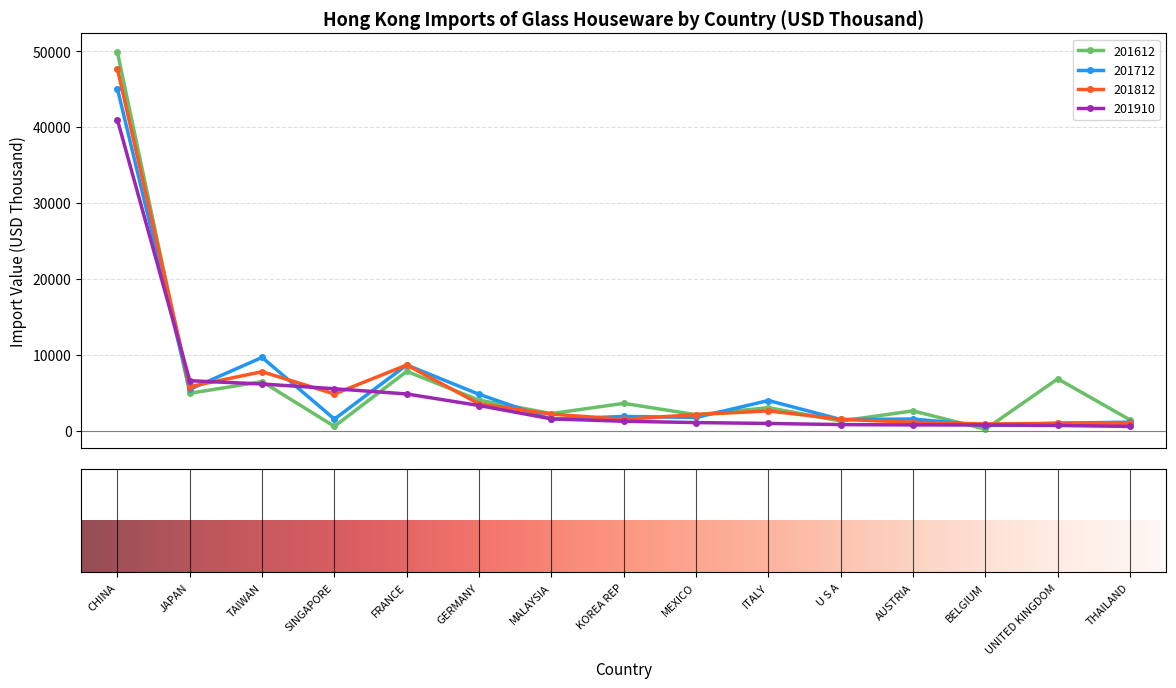

What is the difference between the maximum and minimum values in the 201812 series?

46752.0